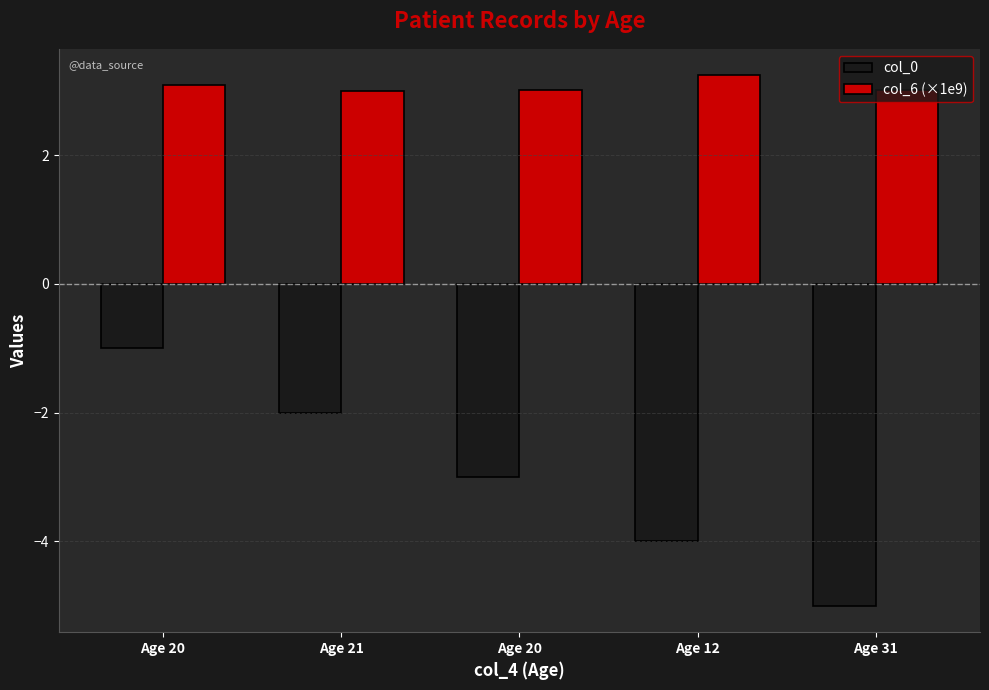

What is the average value of the col_6 (×1e9) series?

3.1